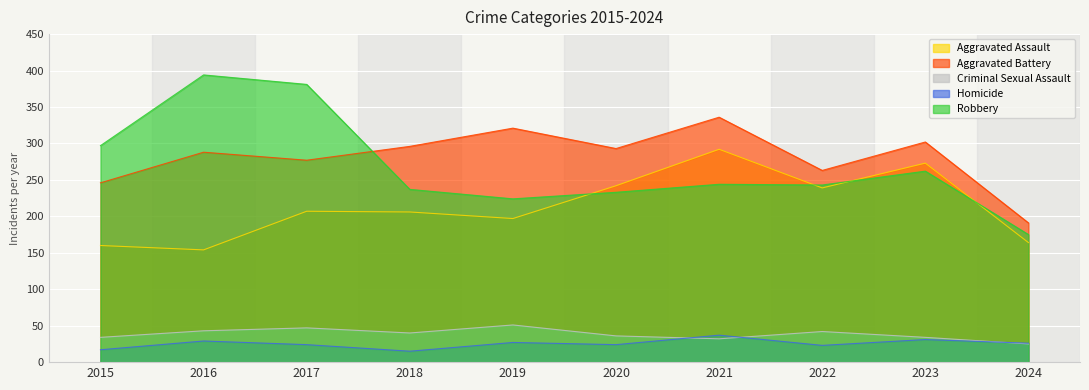

How many interior local valleys does the Aggravated Assault series have?

3